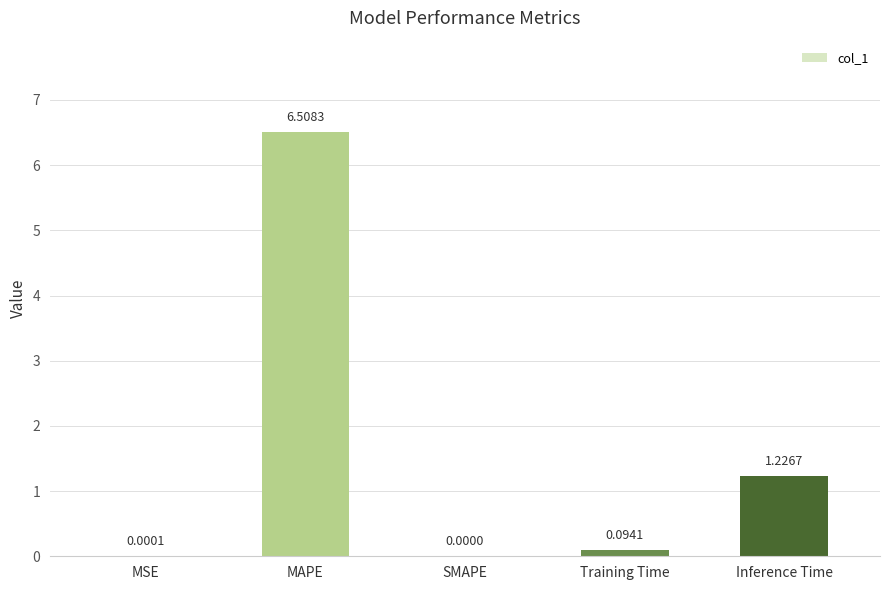

Where is the data nearest to the value 3?

Inference Time